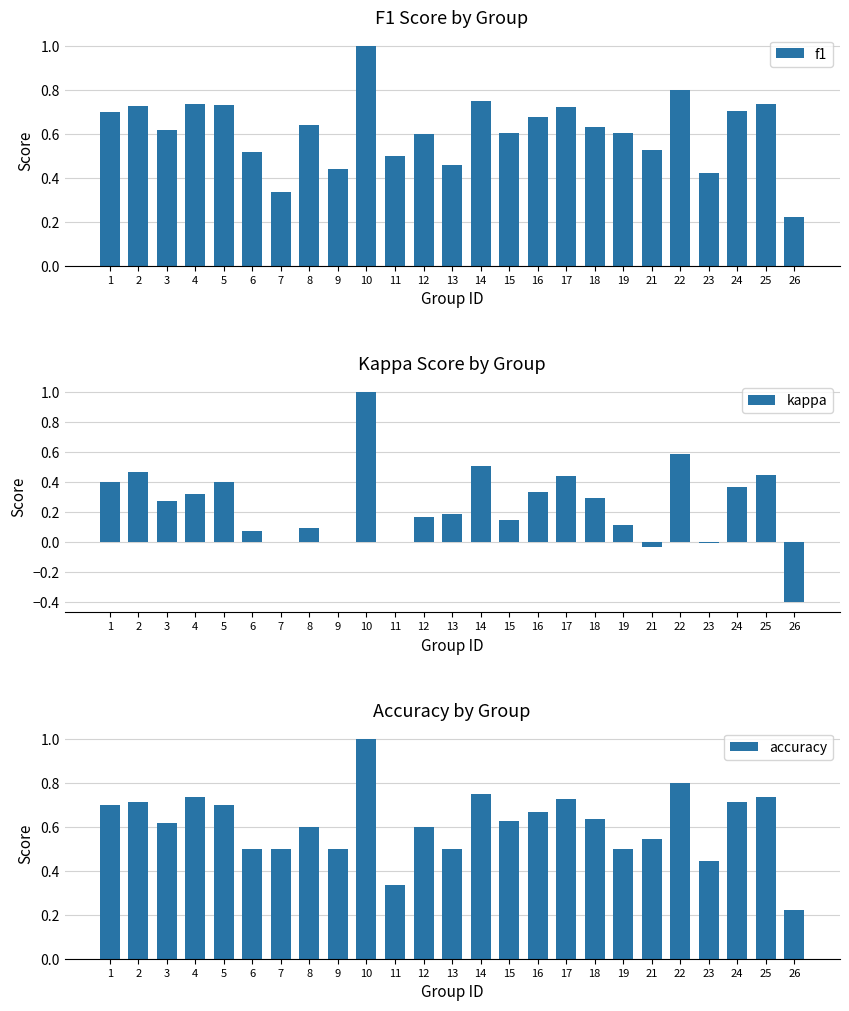

What is the average value of the kappa series?

0.2